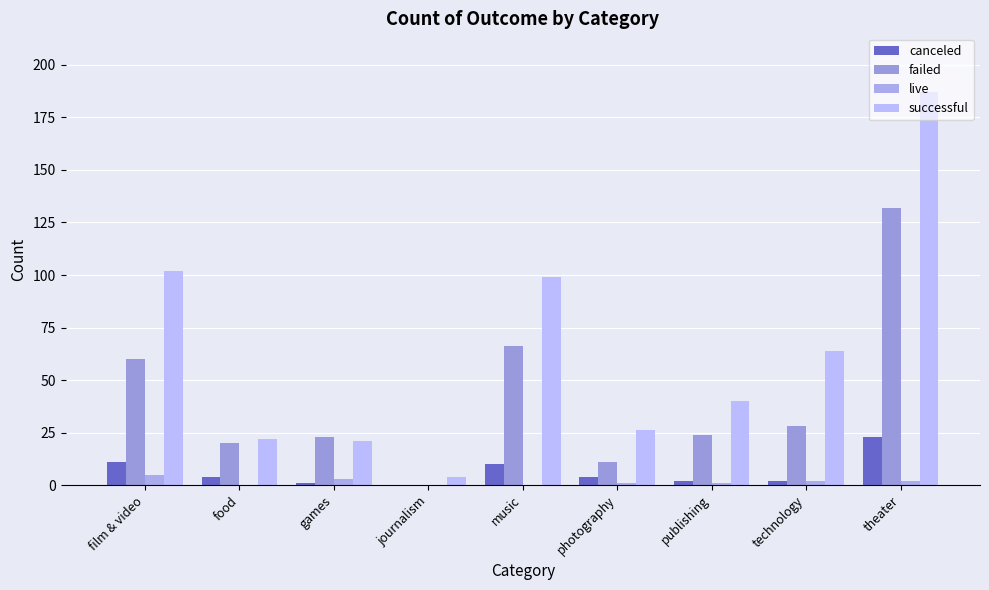

At which label does live first exceed 1?

film & video